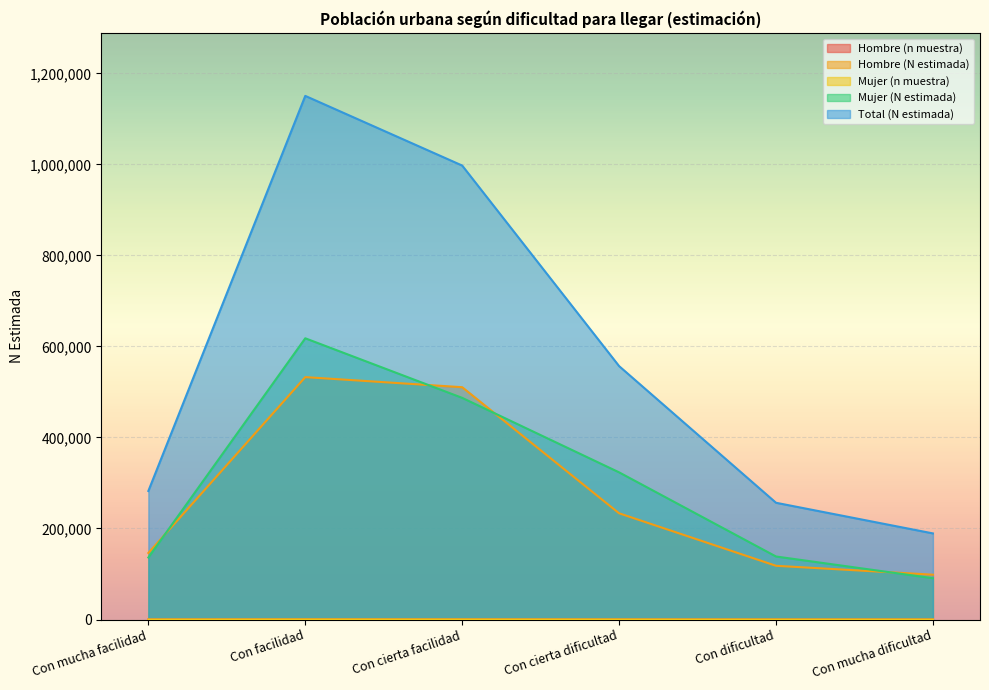

At which category does Total (N estimada) reach its first local peak?

Con facilidad